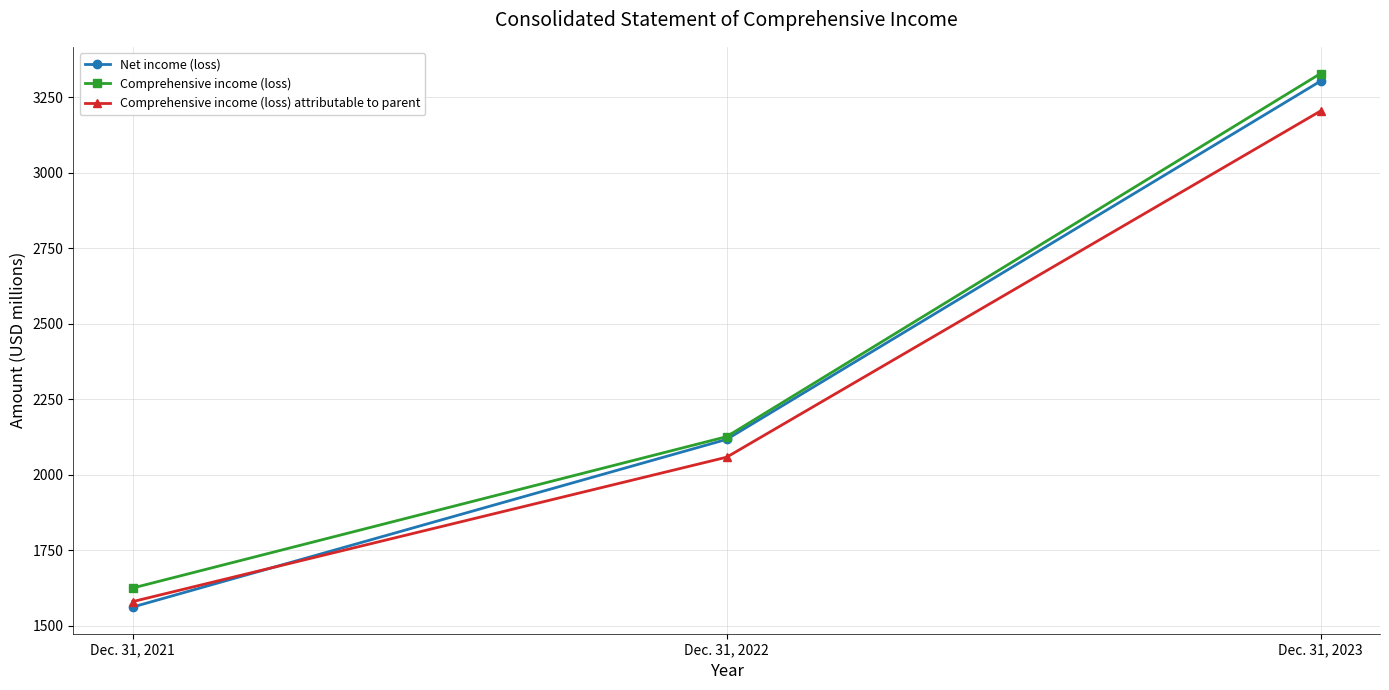

What is the difference between the maximum and minimum values in the Comprehensive income (loss) series?

1703